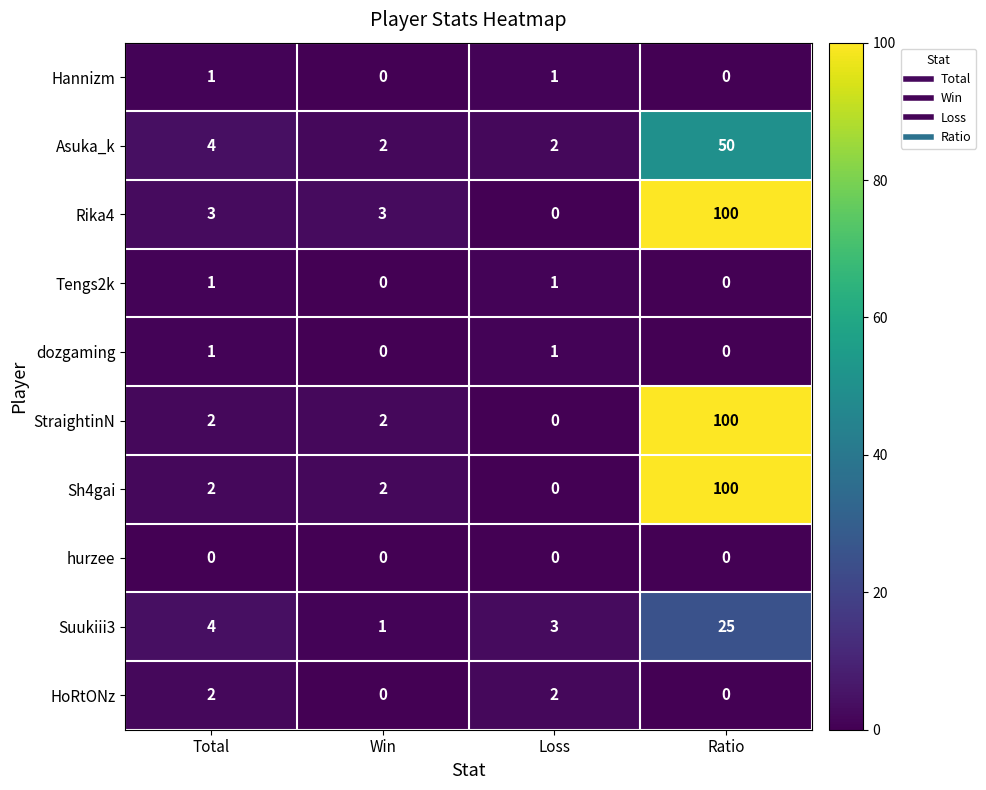

Which series has the largest total across all categories?

Rika4